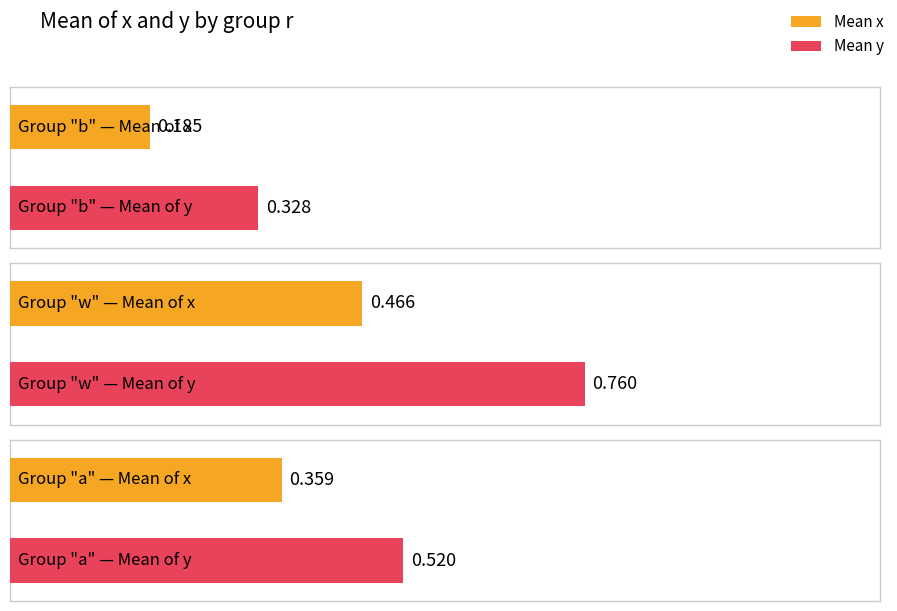

How many bars are there in total?

6